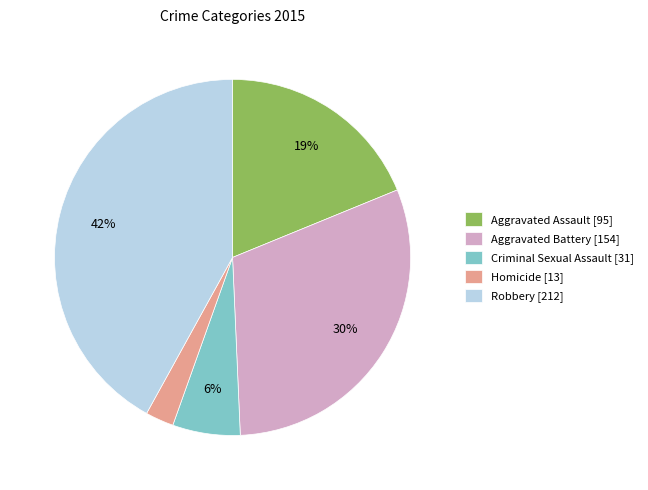

Count the number of slices in the pie.

5